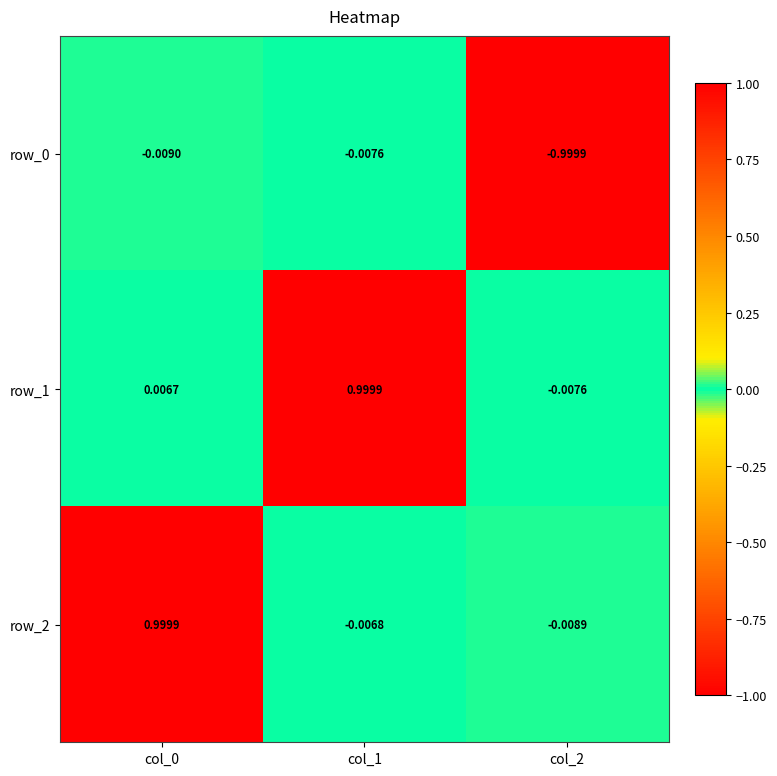

Rank the categories by row_1 value from highest to lowest.

col_1, col_0, col_2